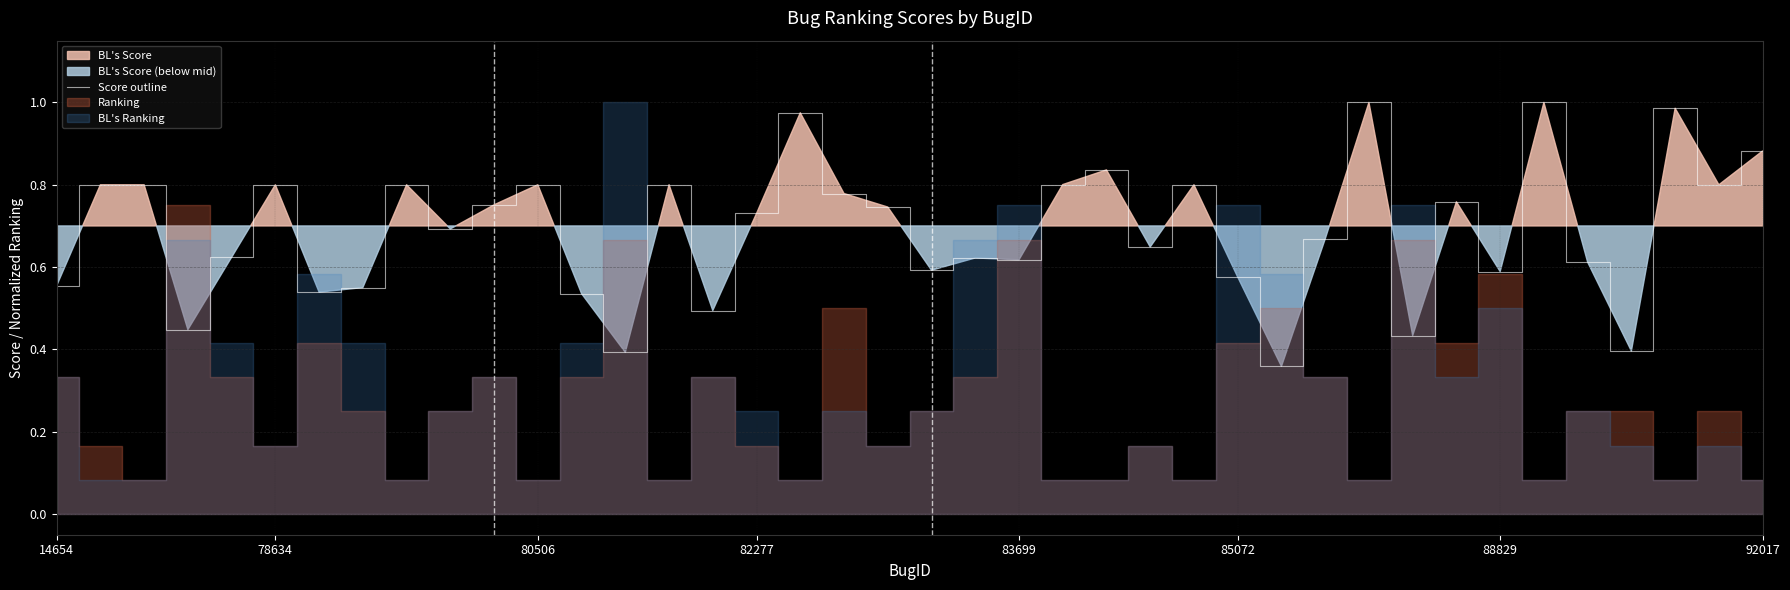

The value at 83699 is 0.8. True or false?

False